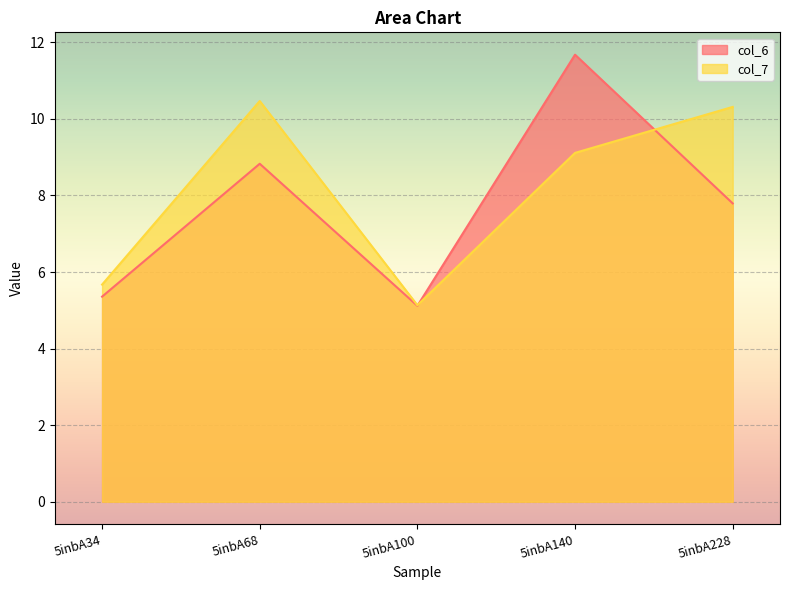

What is the spread (max minus min) of values at 5inbA228?

2.5